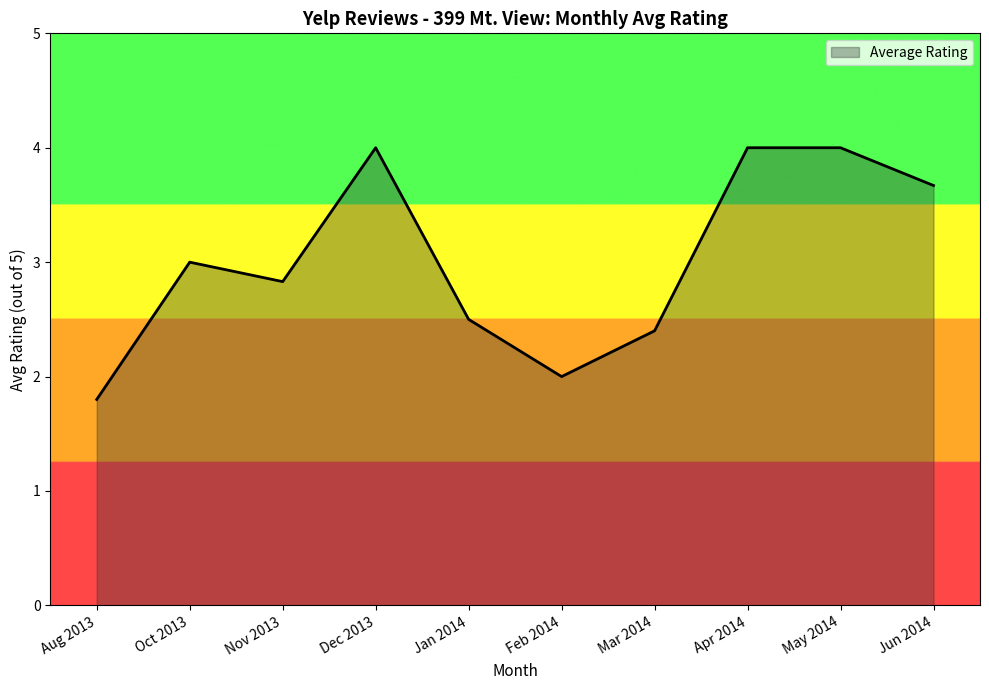

Reading left to right, extract all data points from this chart.

1.8	3.0	2.8	4.0	2.5	2.0	2.4	4.0	4.0	3.7